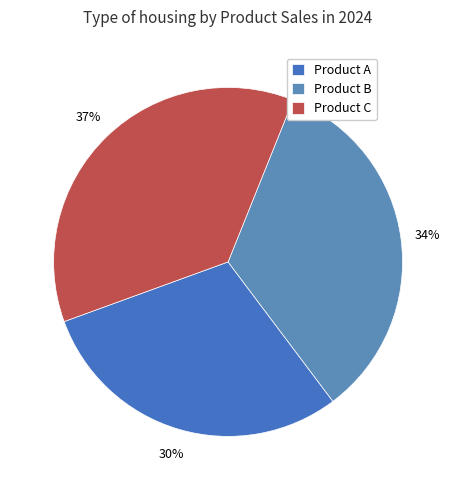

How many slices are in this pie chart?

3